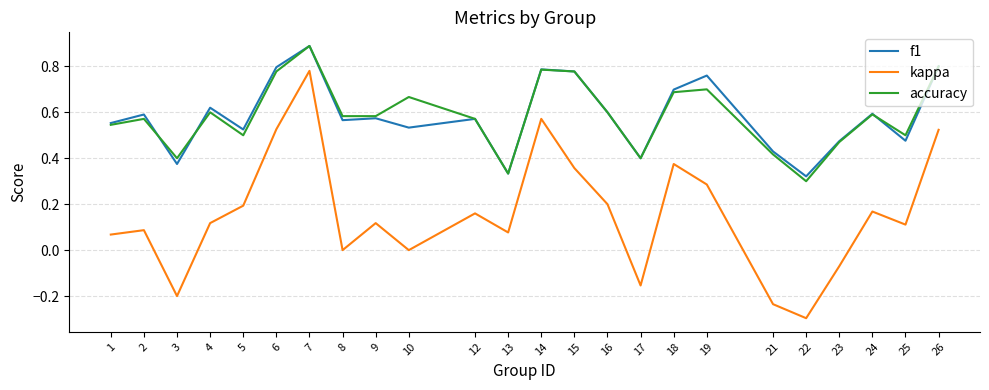

At how many categories does at least one series exceed 0?

24